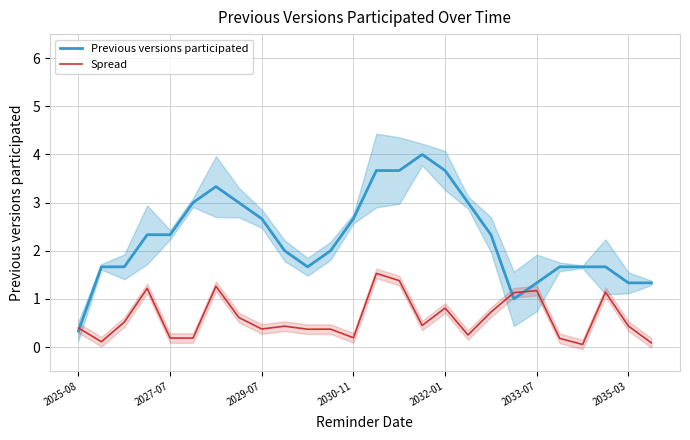

At how many categories does at least one series exceed 1?

25